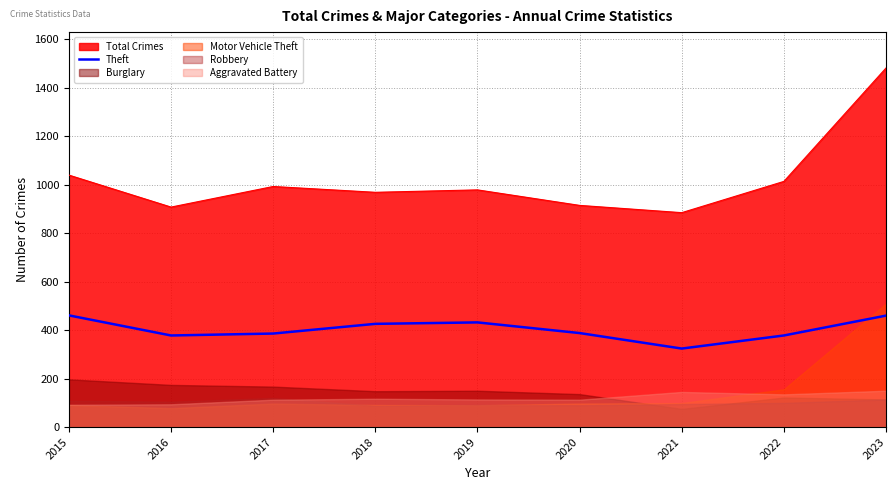

Where is the data nearest to the value 392?

2020